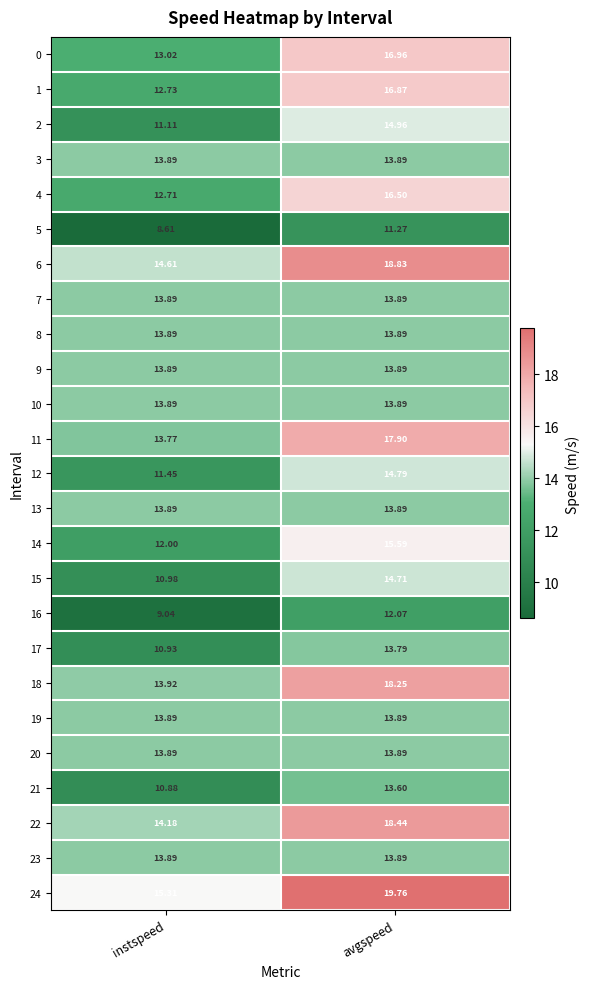

At which category does the chart reach its minimum across all series?

instspeed